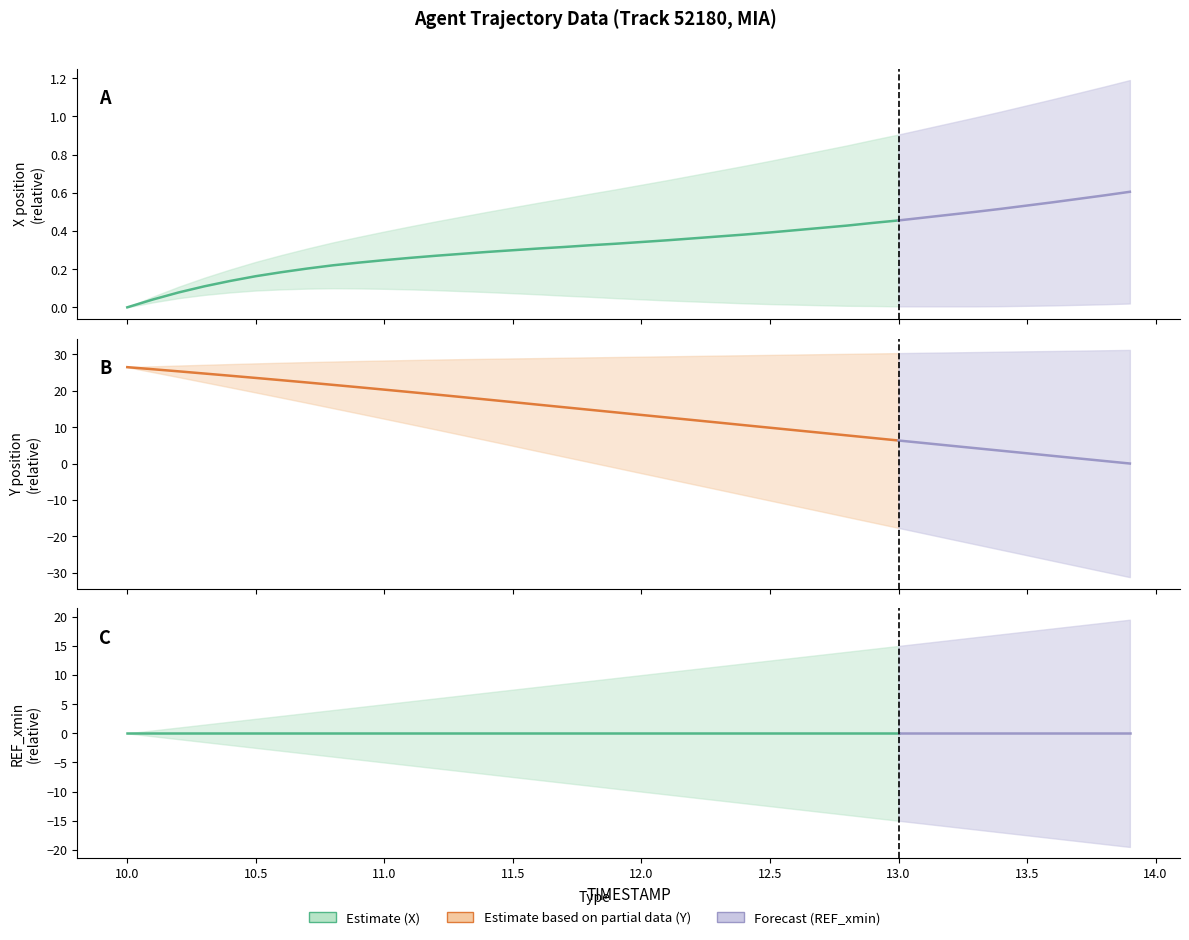

Rank the series at 10.0 from highest to lowest value.

Y (relative displacement), X (relative displacement), REF_xmin (relative)